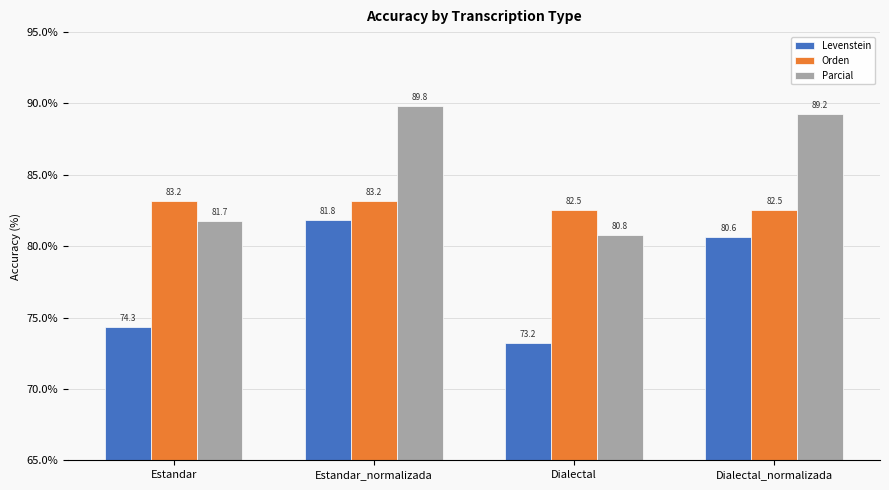

Rank the series by their maximum value, from highest to lowest.

Parcial, Orden, Levenstein